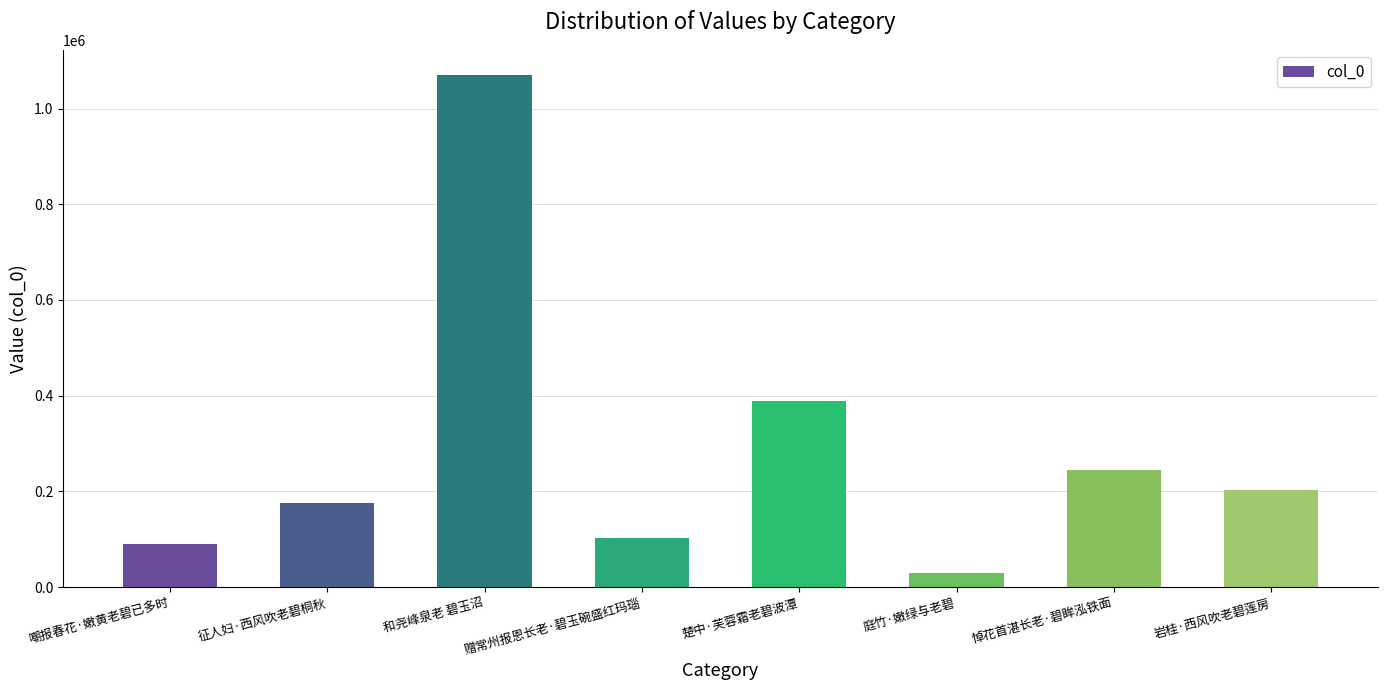

The value at 楚中·芙蓉霜老碧波潭 is 389694. True or false?

True